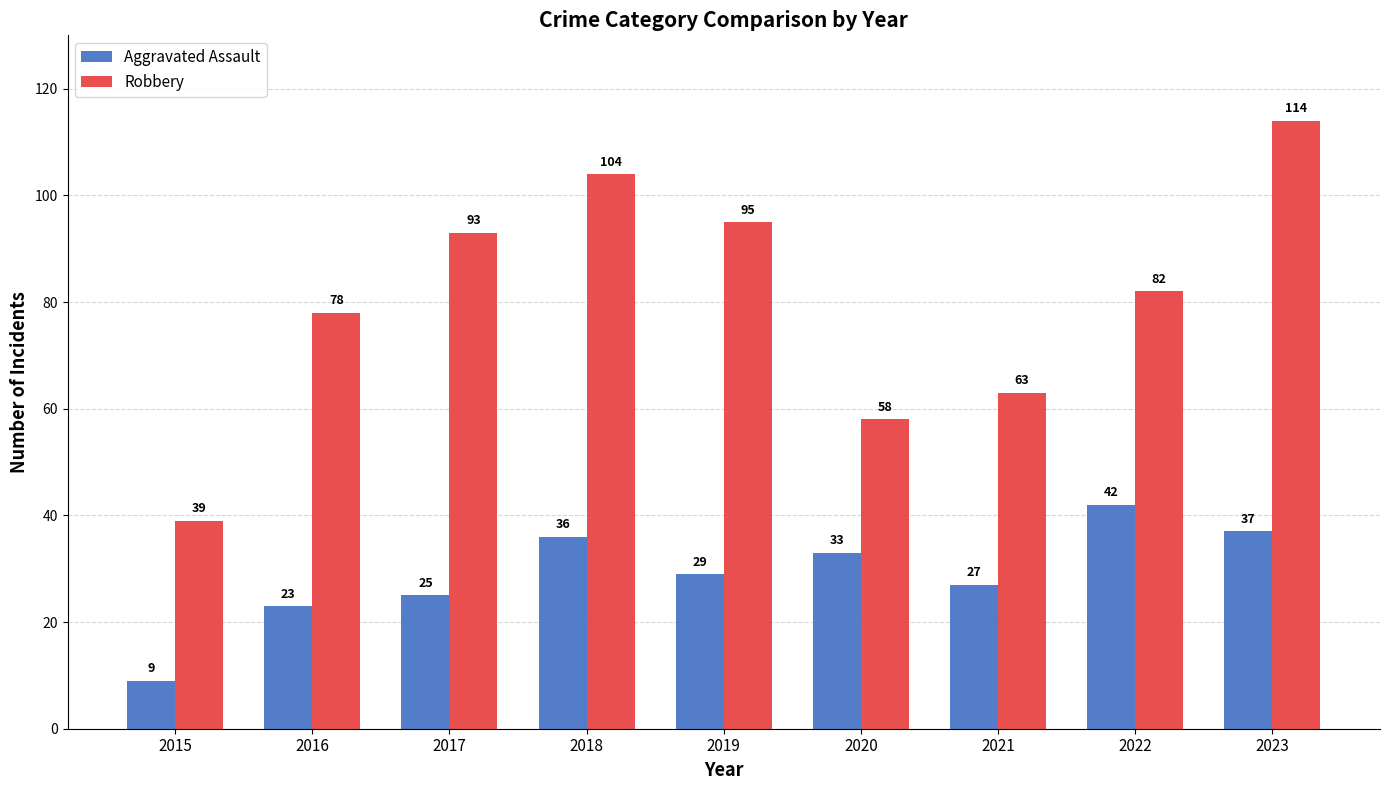

Is it true that Robbery equals 134 at 2016?

False